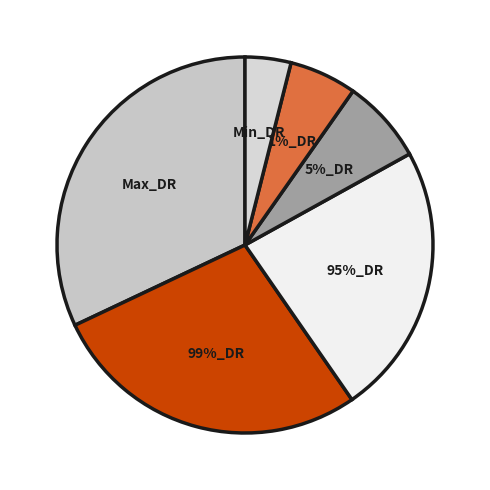

To the nearest percent, what percentage of the pie is 99%_DR?

28%